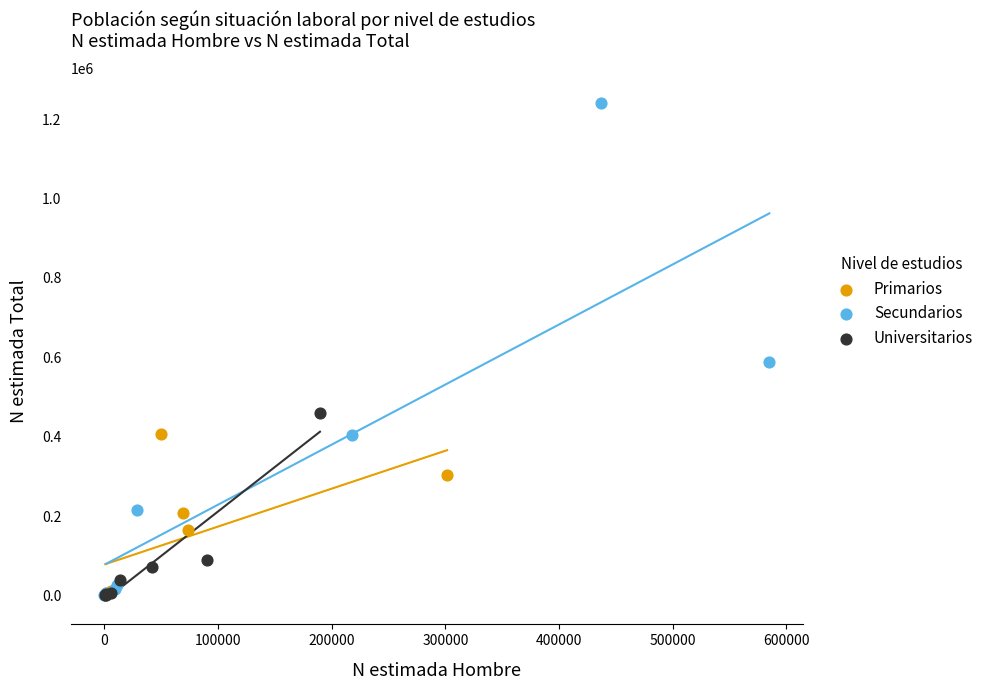

Which series has the widest spread of Y values?

Secundarios